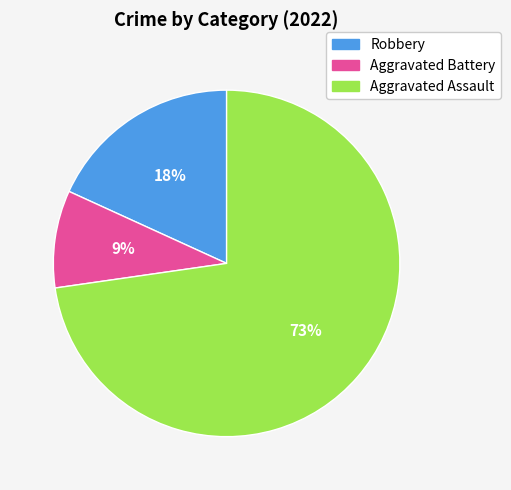

Is it true that Robbery is 18% of the pie?

True